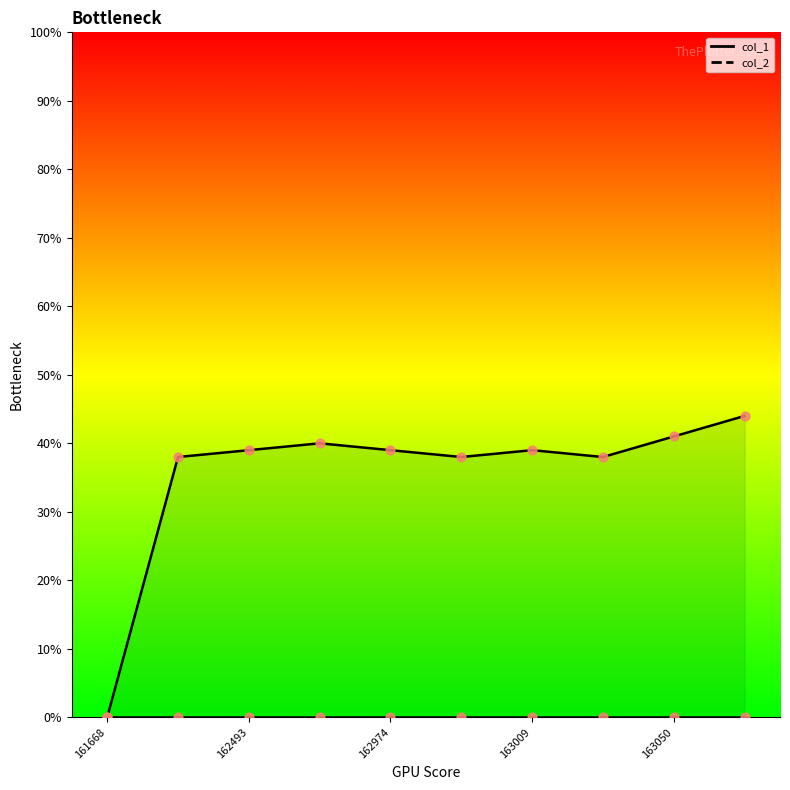

Which series has the largest Y range (max minus min)?

col_1